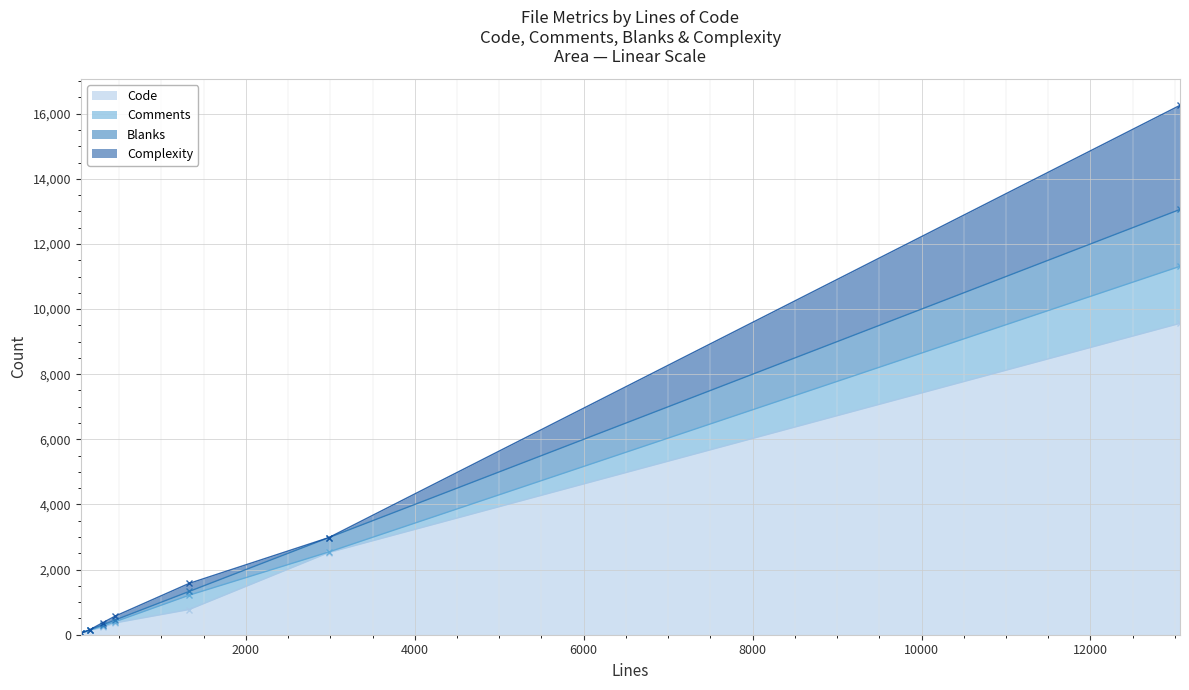

How many interior local valleys does the Complexity series have?

2